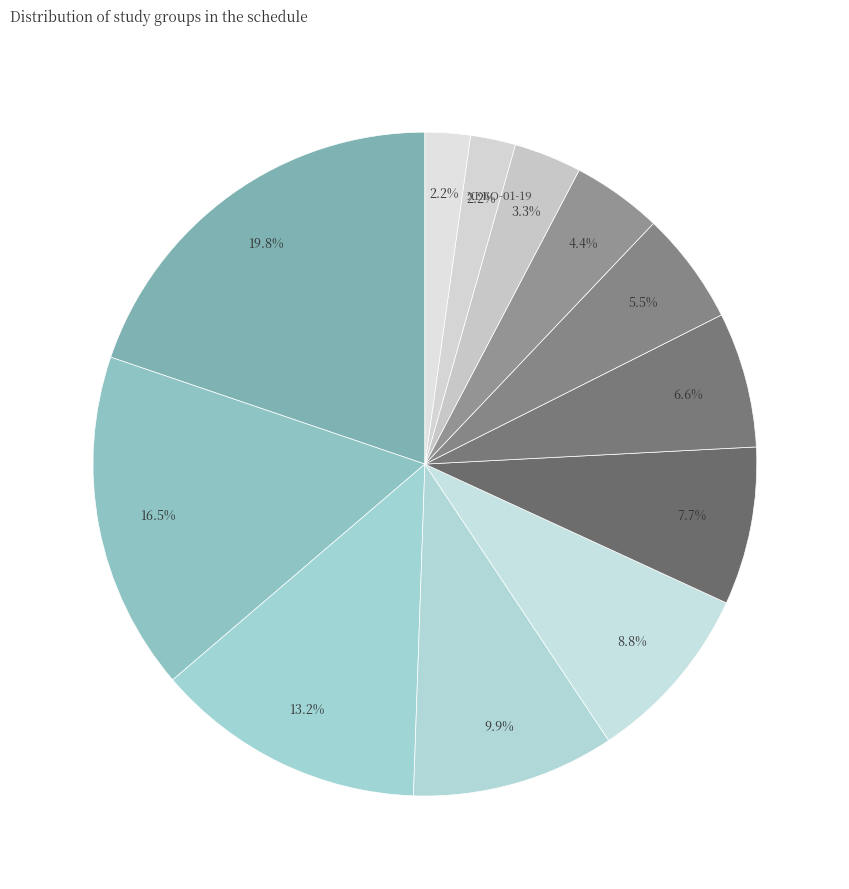

How many segments does this pie chart have?

12